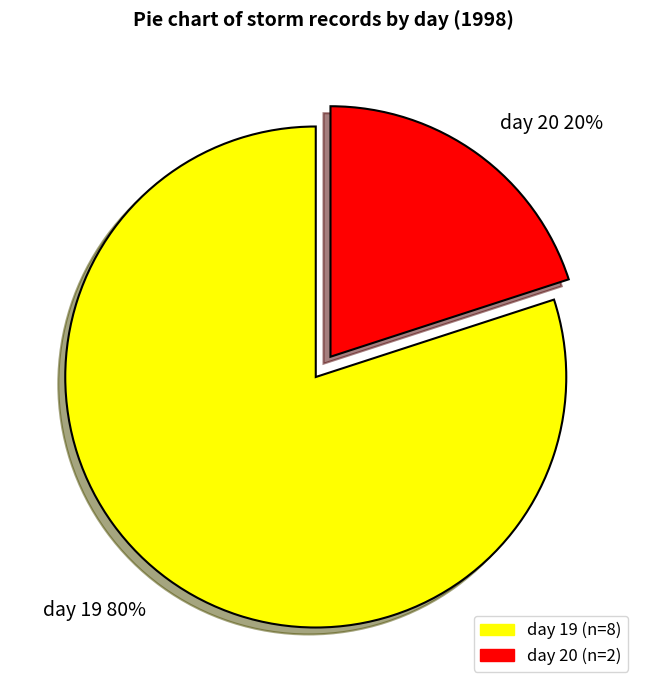

Approximately how many times larger is the value at day 19 80% compared to day 20 20%?

4.0